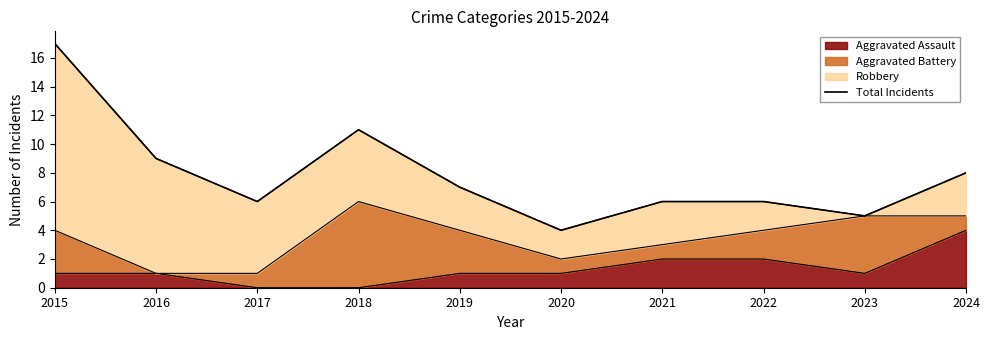

The value of Aggravated Assault at 2016 is 1. True or false?

True